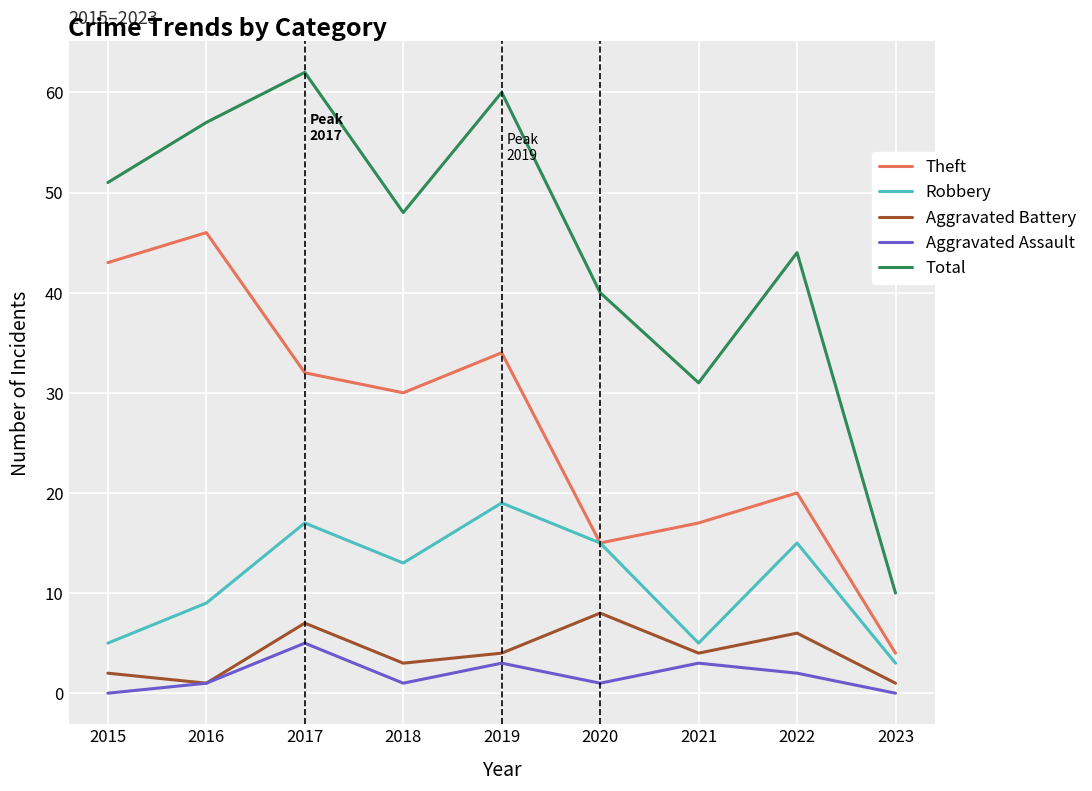

What is the lowest value of the Robbery series?

3